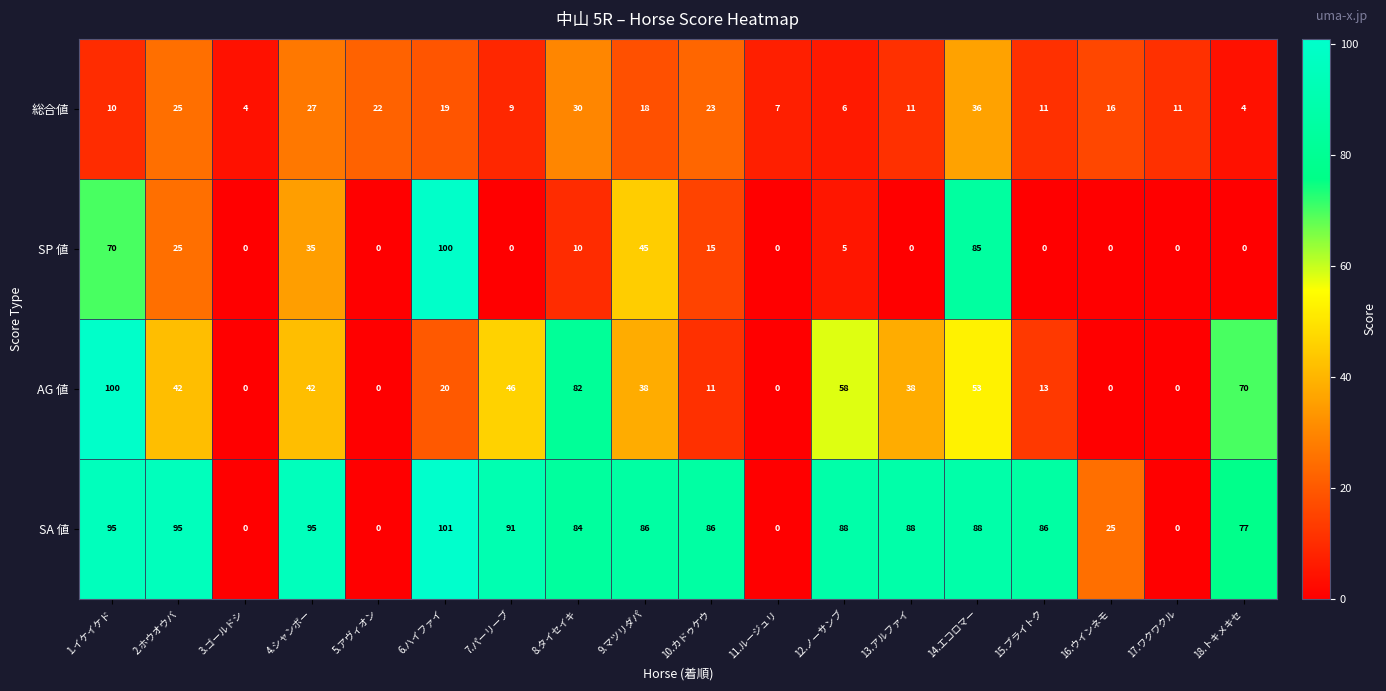

How many categories are shown in the chart?

18